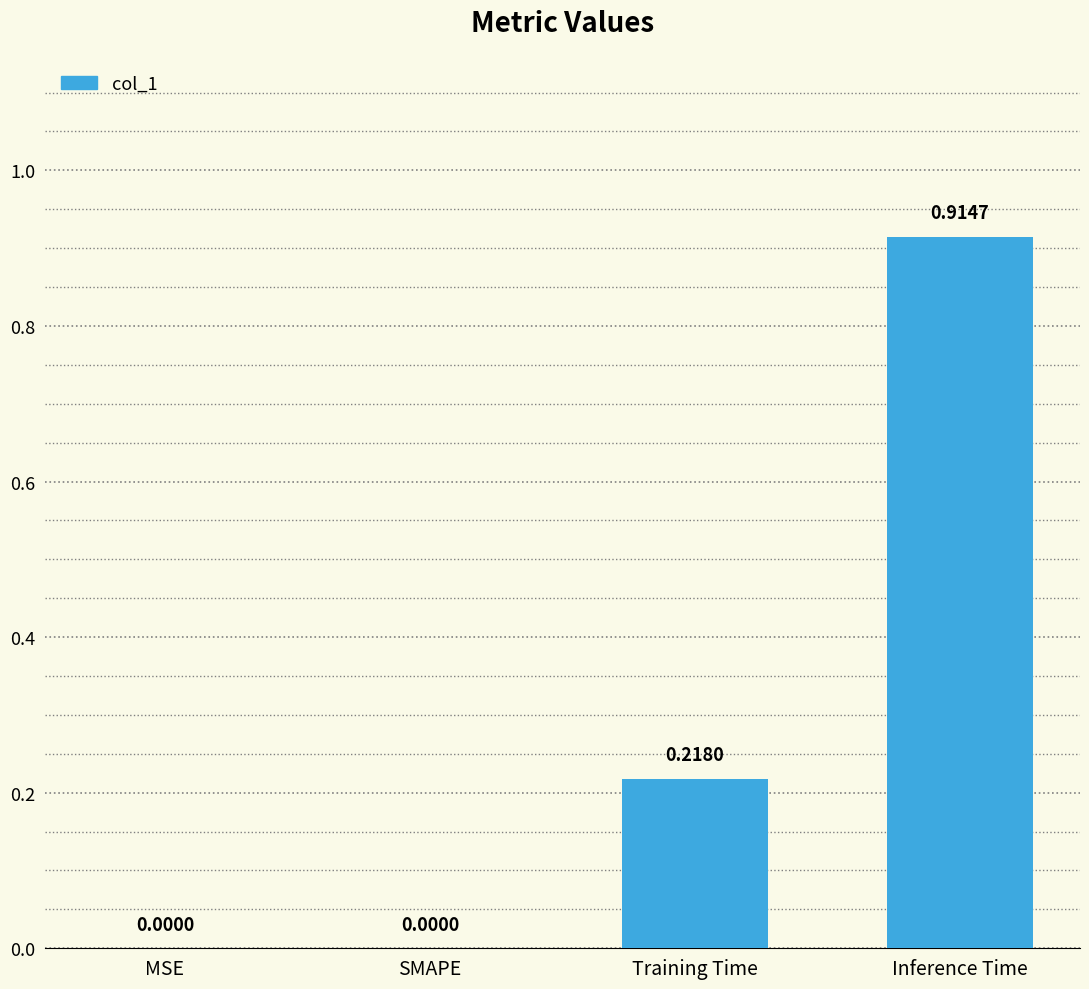

What is the average value?

0.3